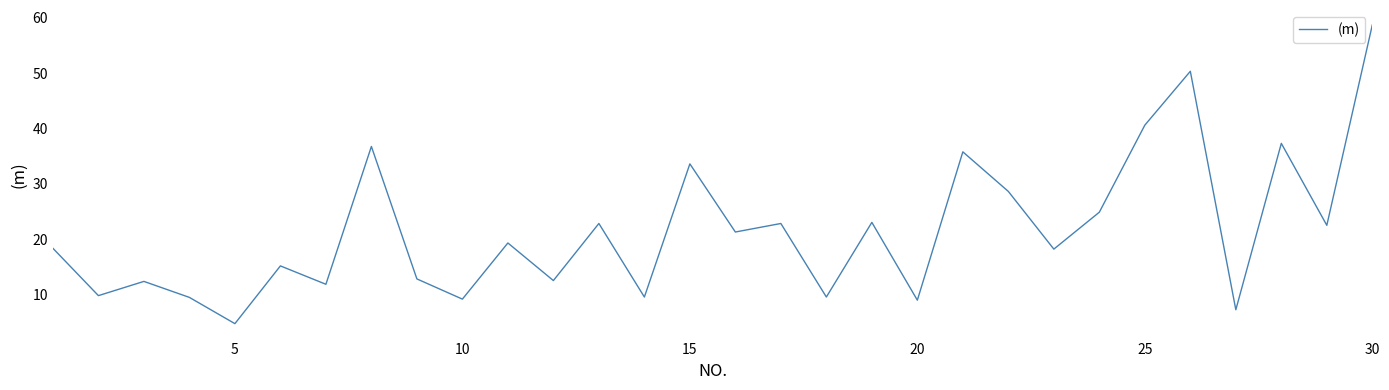

What is the minimum value shown in the chart?

4.7